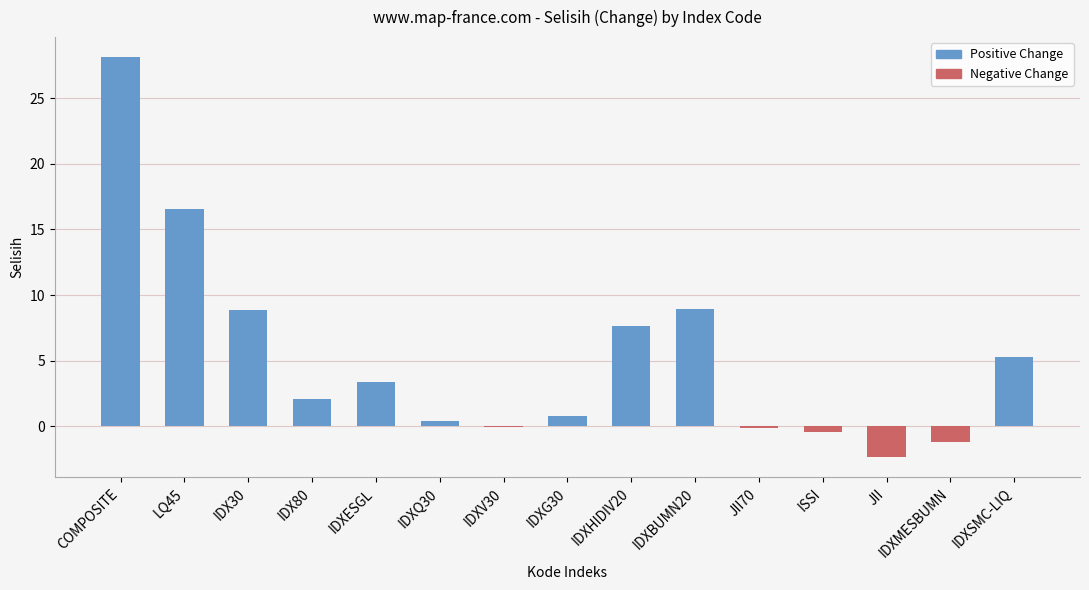

Does the chart contain stacked bars?

No